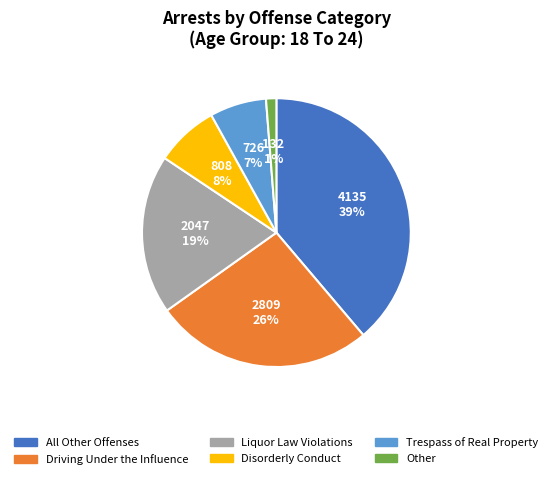

To the nearest percent, what portion does All Other Offenses represent?

39%